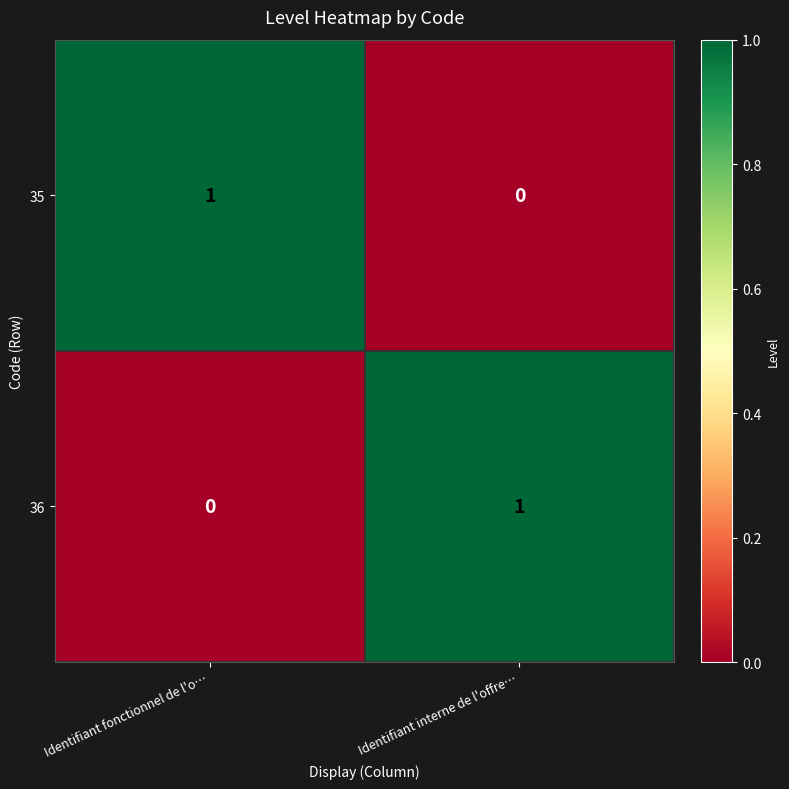

Is it true that 36 equals 1 at Identifiant interne de l'offre…?

True